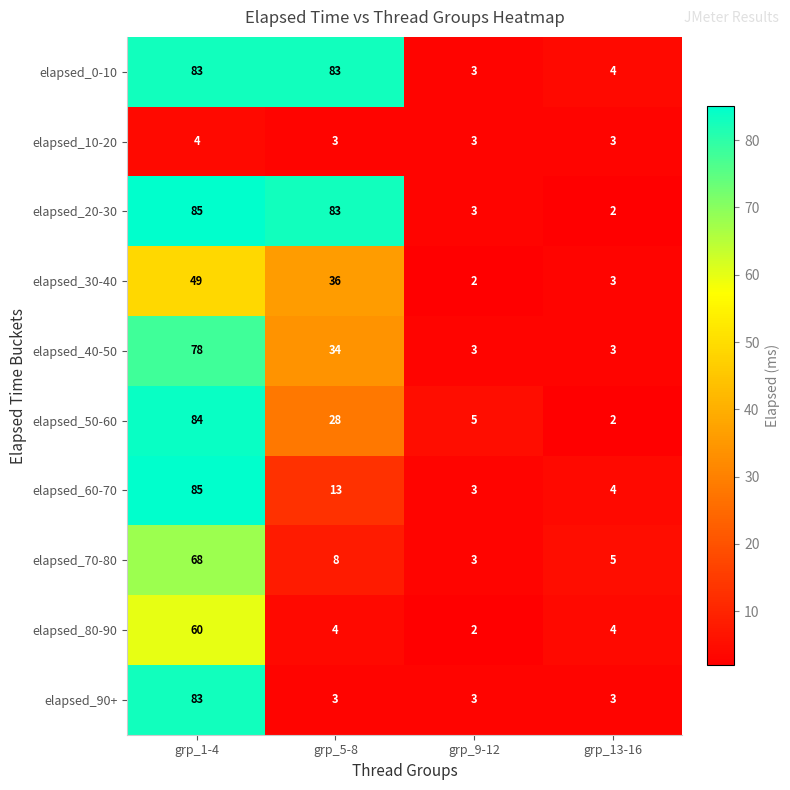

How many categories are shown in the chart?

4